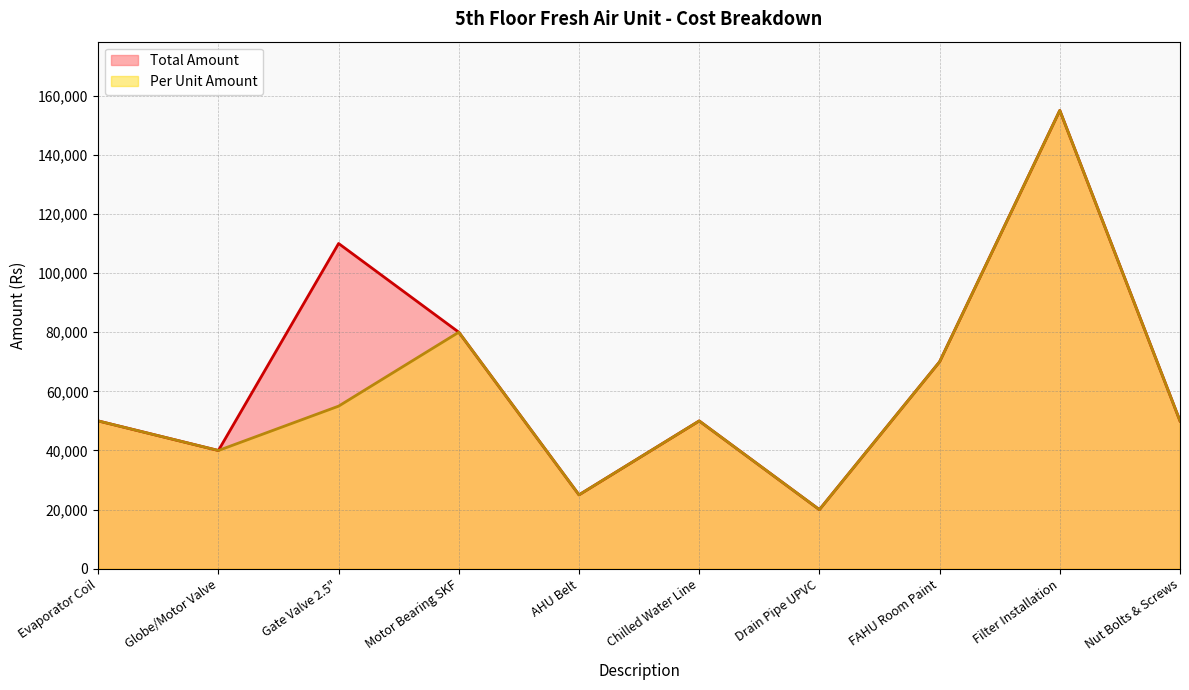

What is the difference between the maximum and minimum values in the Per Unit Amount series?

135000